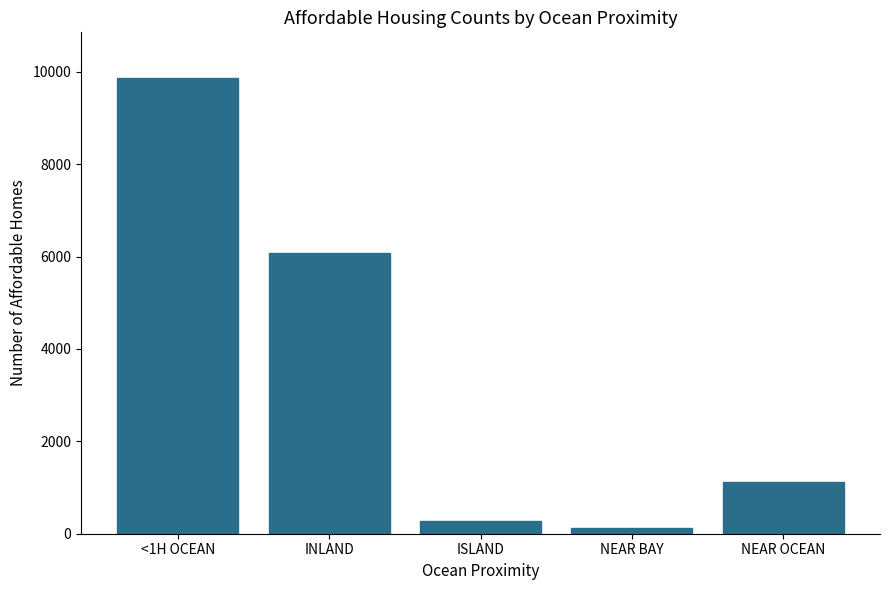

List the labels in order of value, largest first.

<1H OCEAN, INLAND, NEAR OCEAN, ISLAND, NEAR BAY